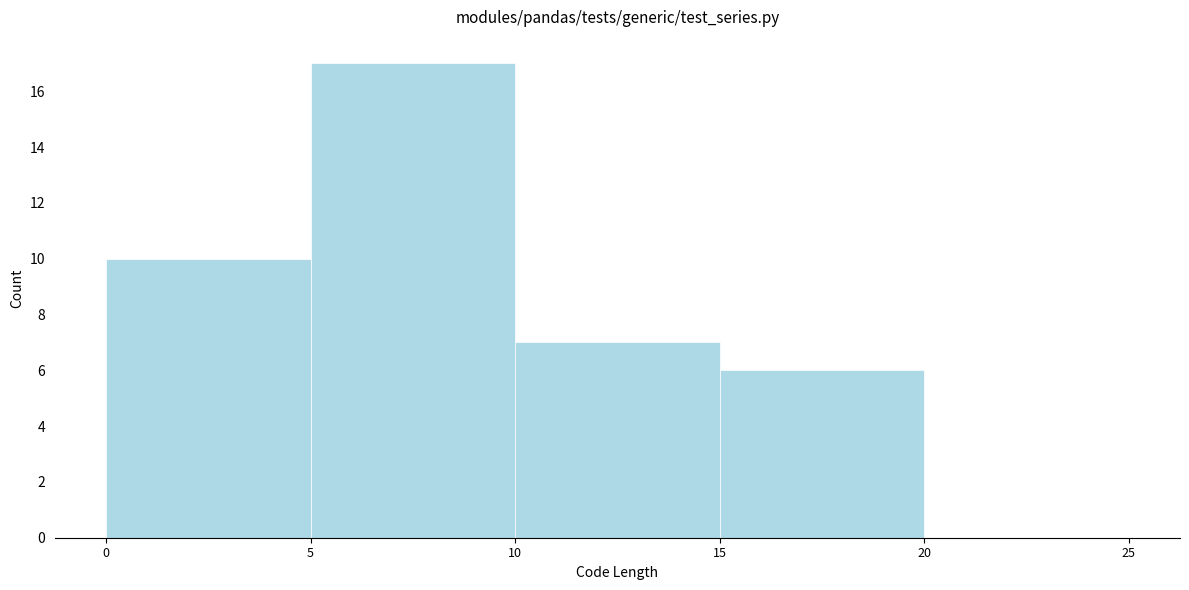

Over which range of the x-axis is the bar tallest?

5 to 10